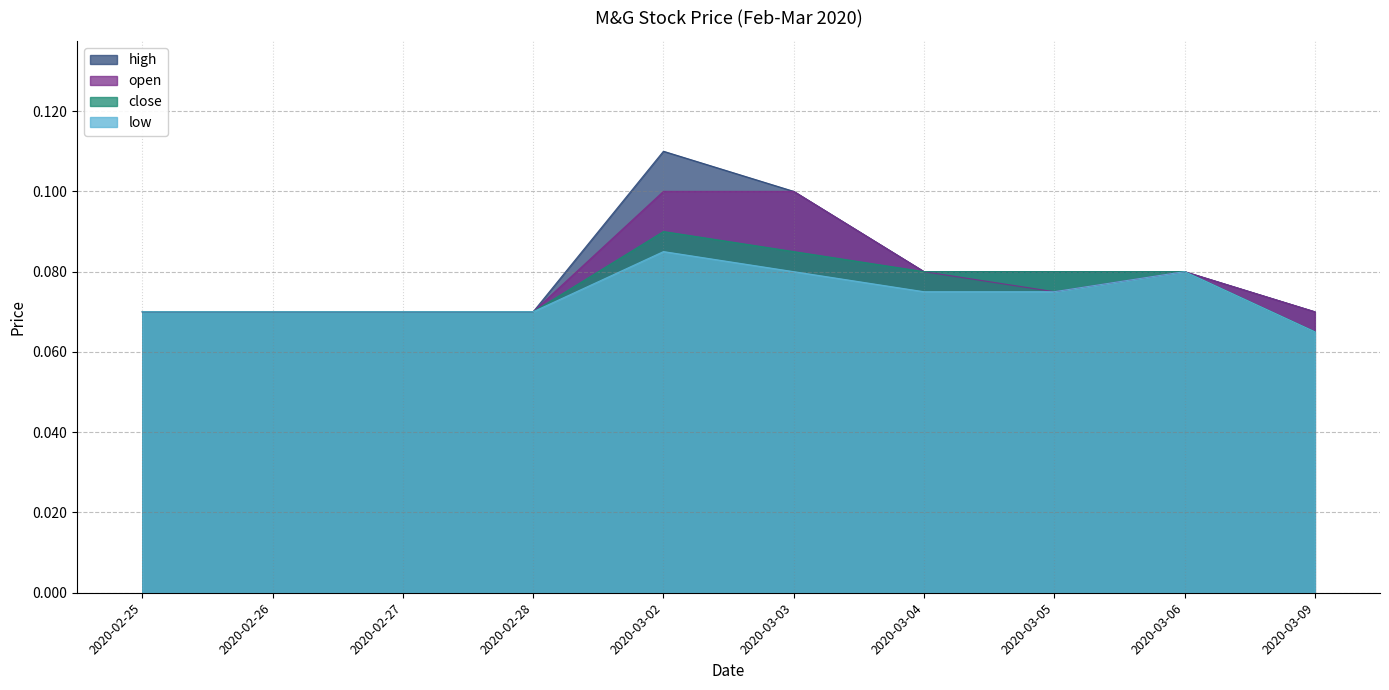

The low series shows 0.0 at 2020-02-27. True or false?

False